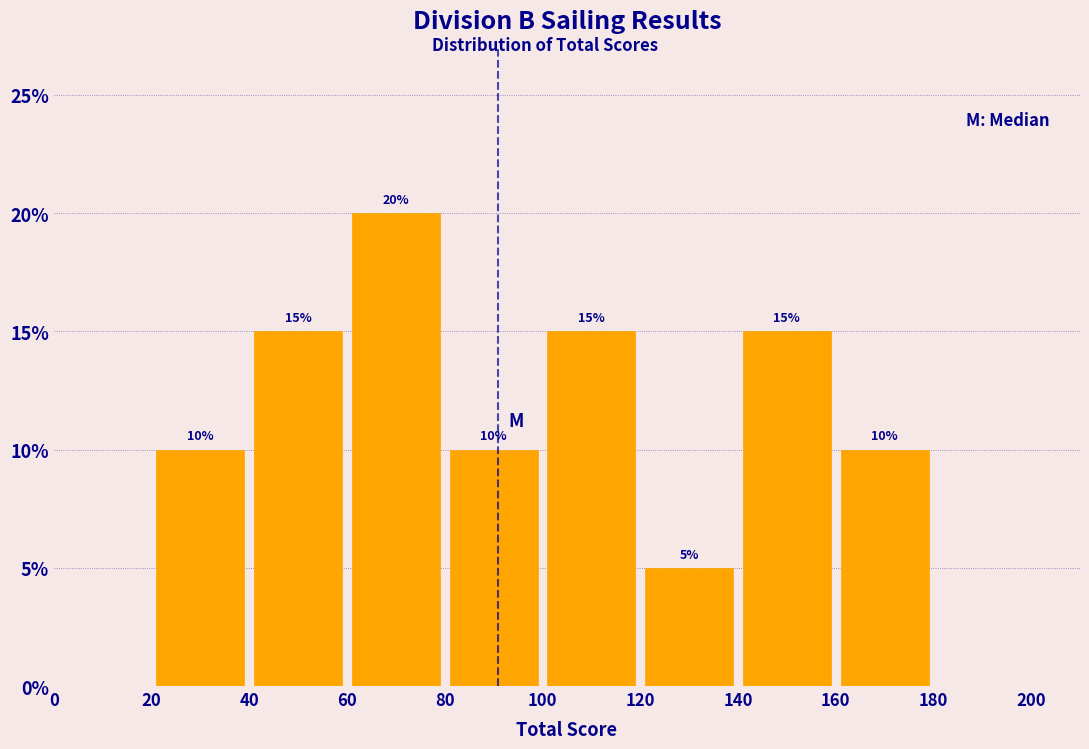

Over which range of the x-axis is the bar tallest?

60 to 80